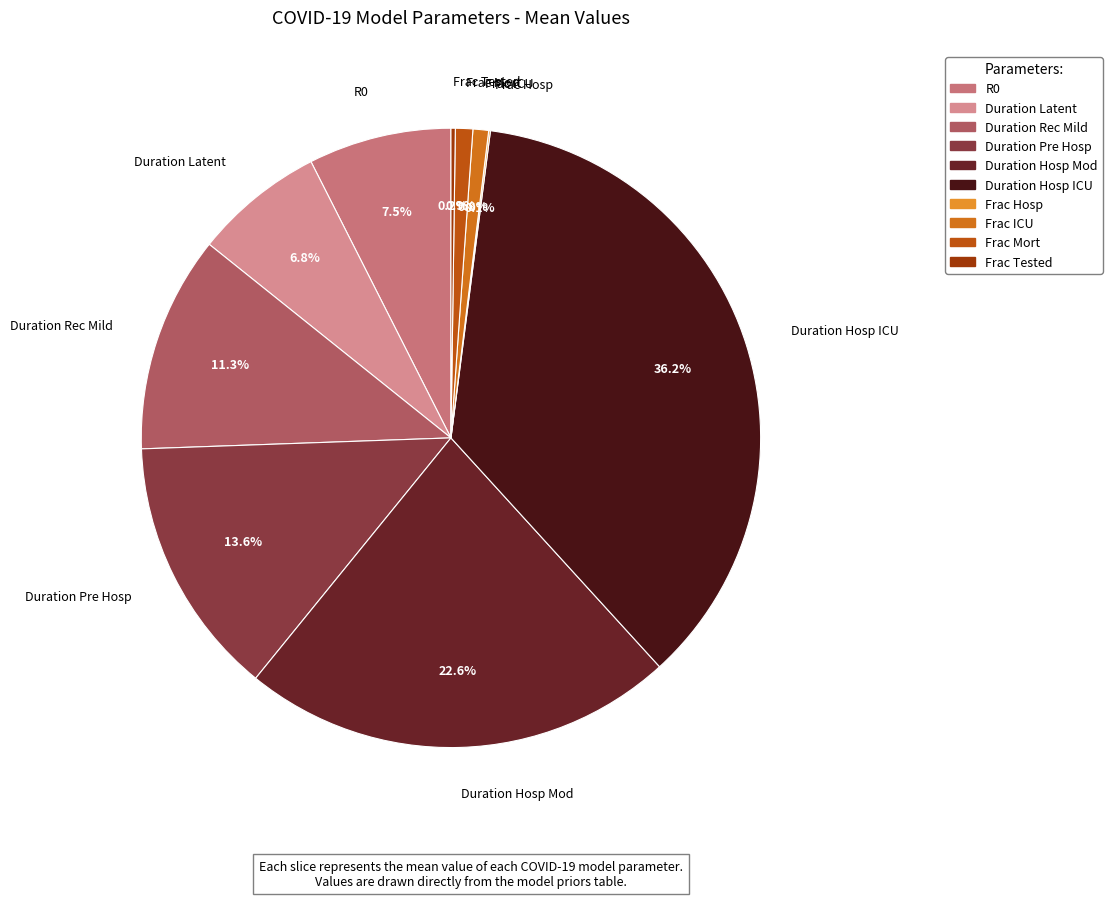

Does any single category account for the majority?

No